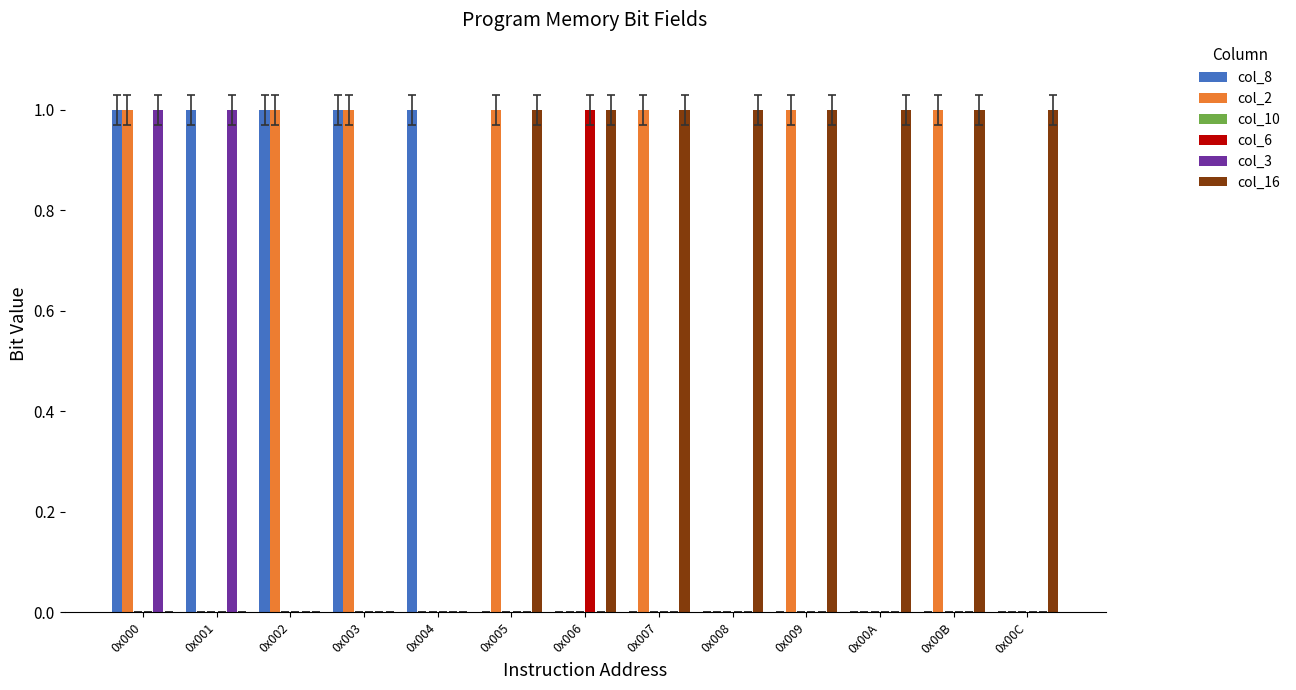

Which series has the largest total across all categories?

col_16